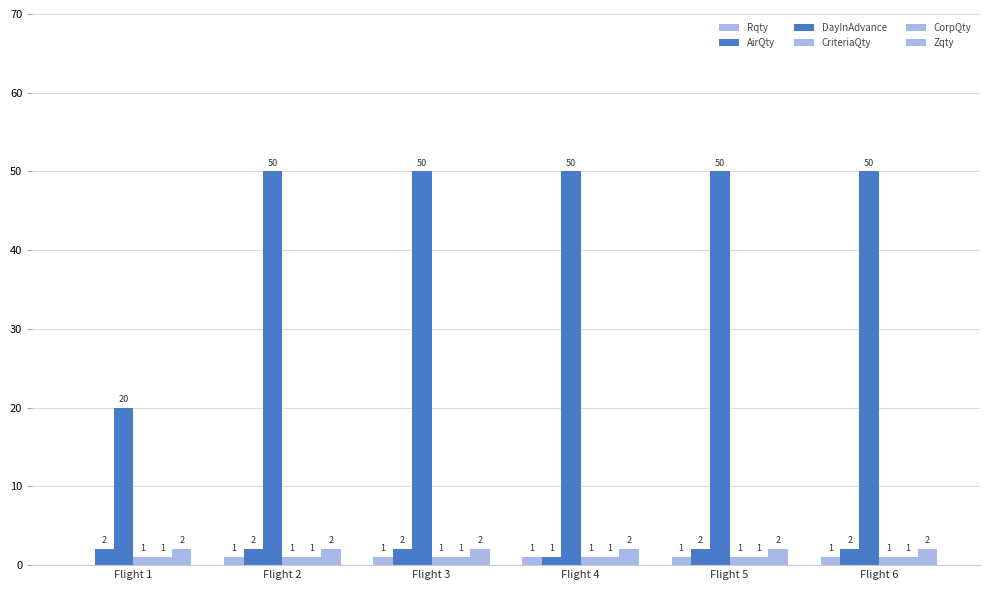

Which series has the widest spread of values?

DayInAdvance